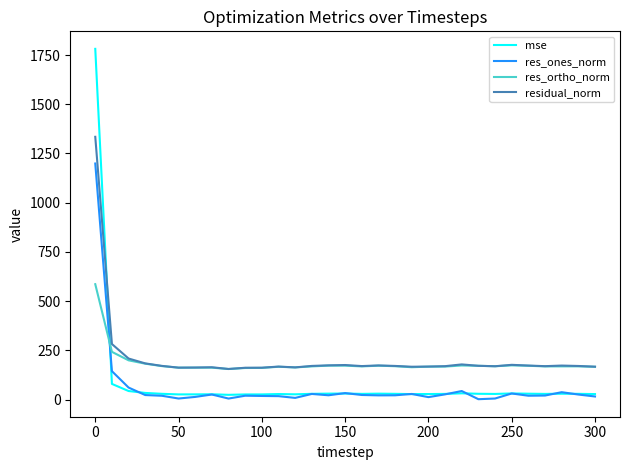

How many lines are shown in the chart?

4